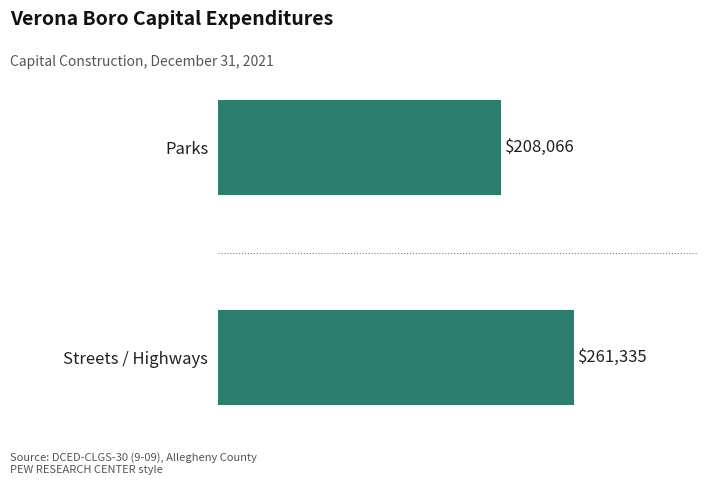

What is the ratio of the value at Parks to the value at Streets / Highways?

0.8